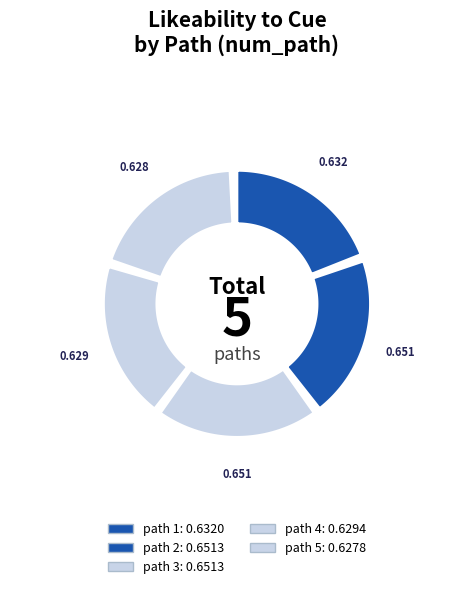

To the nearest percent, what percentage of the pie is path_5?

20%